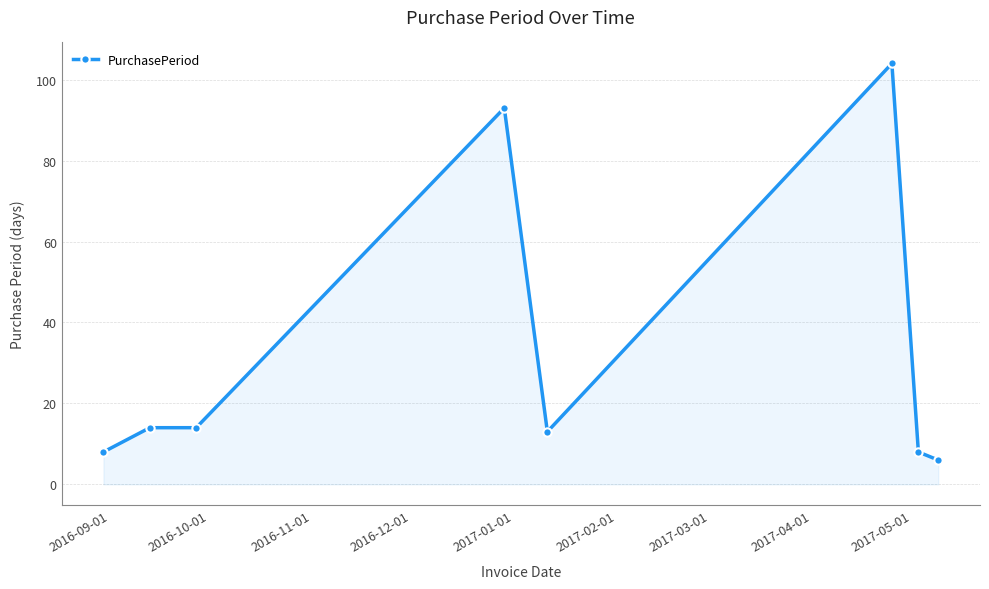

True or false: the data has more than 0 interior local peaks.

True